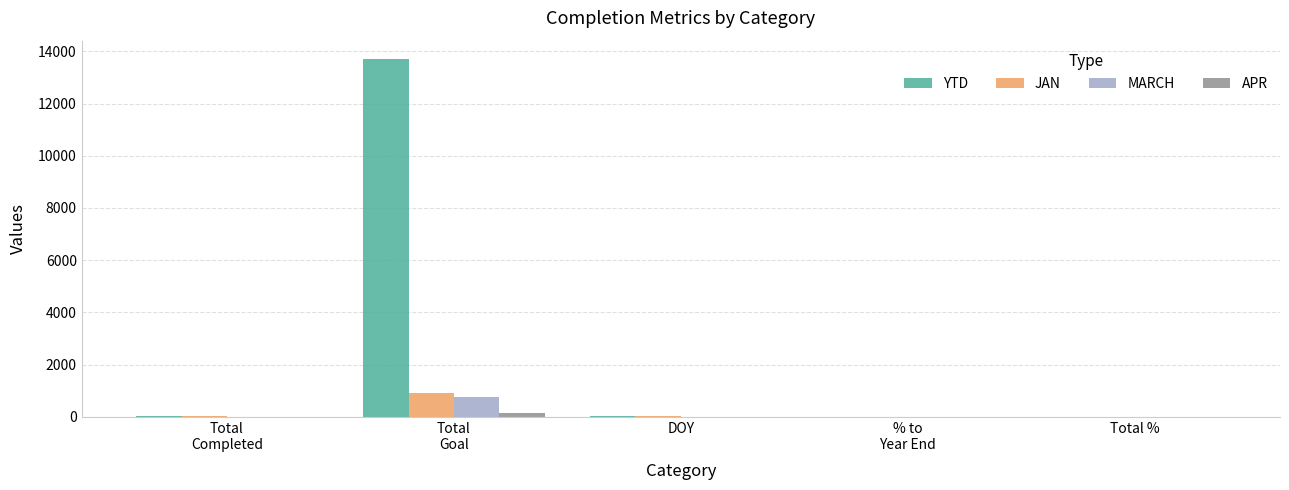

Which series has the largest total across all categories?

YTD